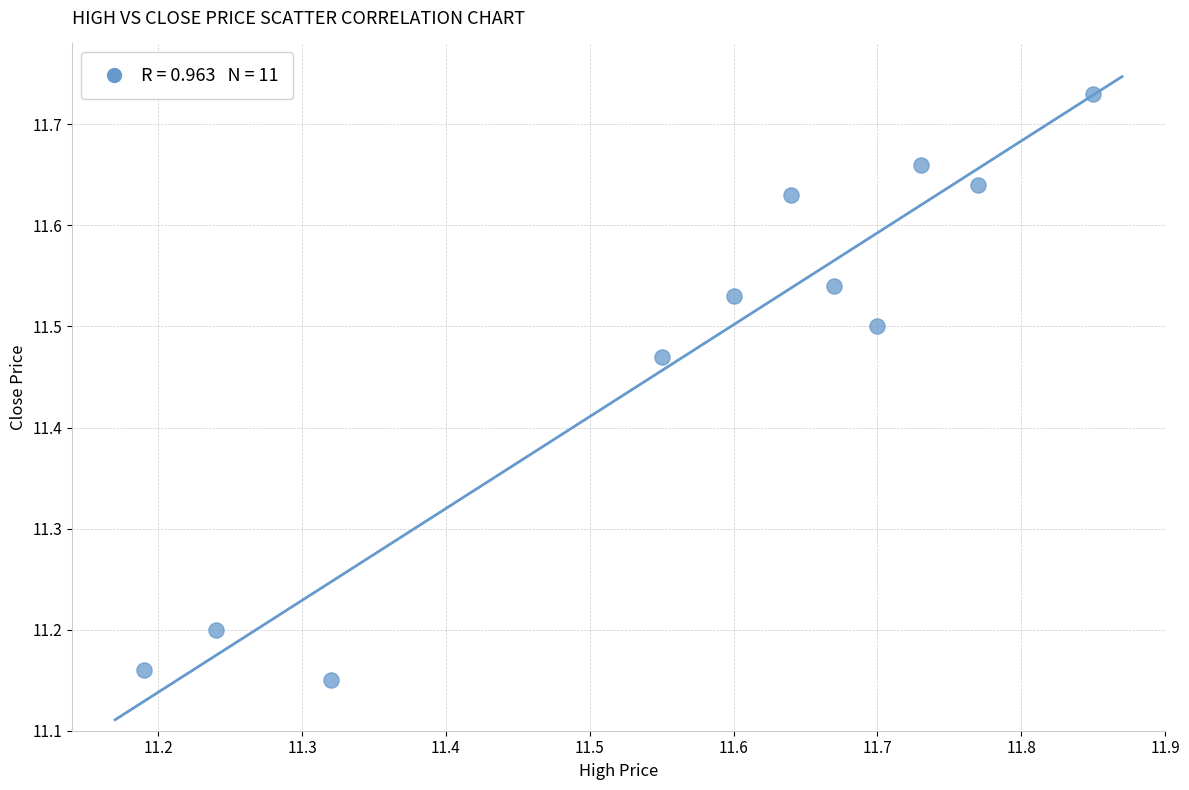

What is the range of Y values (max minus min)?

0.6